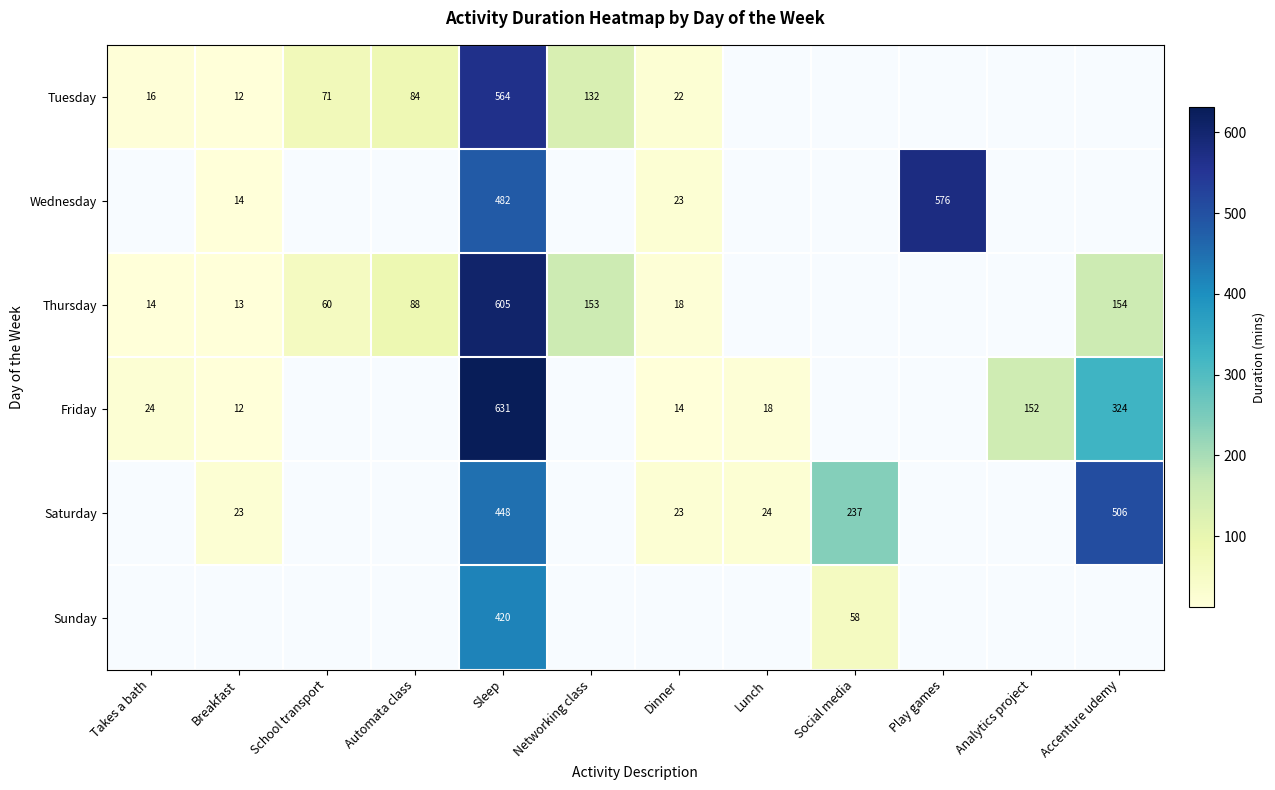

Is the value of Friday at Sleep greater than the value of Saturday at Sleep?

Yes